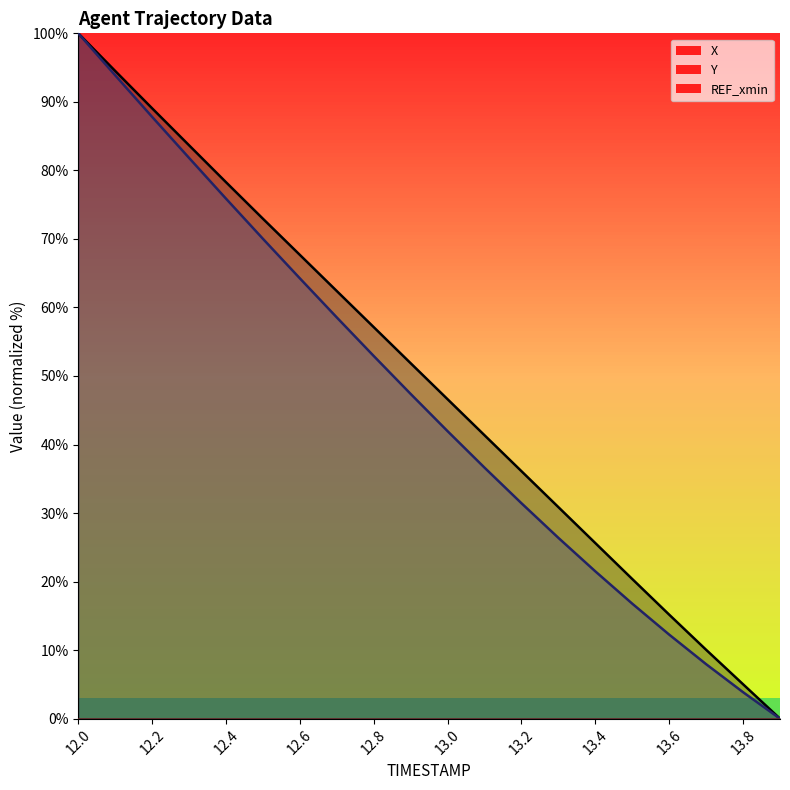

What is the difference between the maximum and minimum values in the X series?

100.0